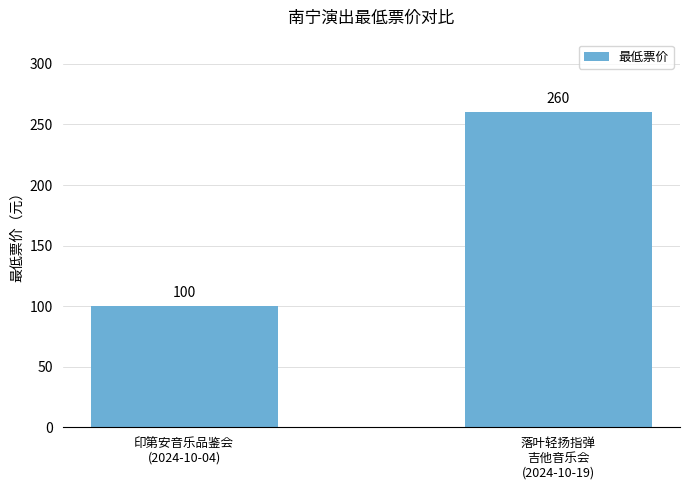

What is the difference between the values at 印第安音乐品鉴会
(2024-10-04) and 落叶轻扬指弹
吉他音乐会
(2024-10-19)?

160